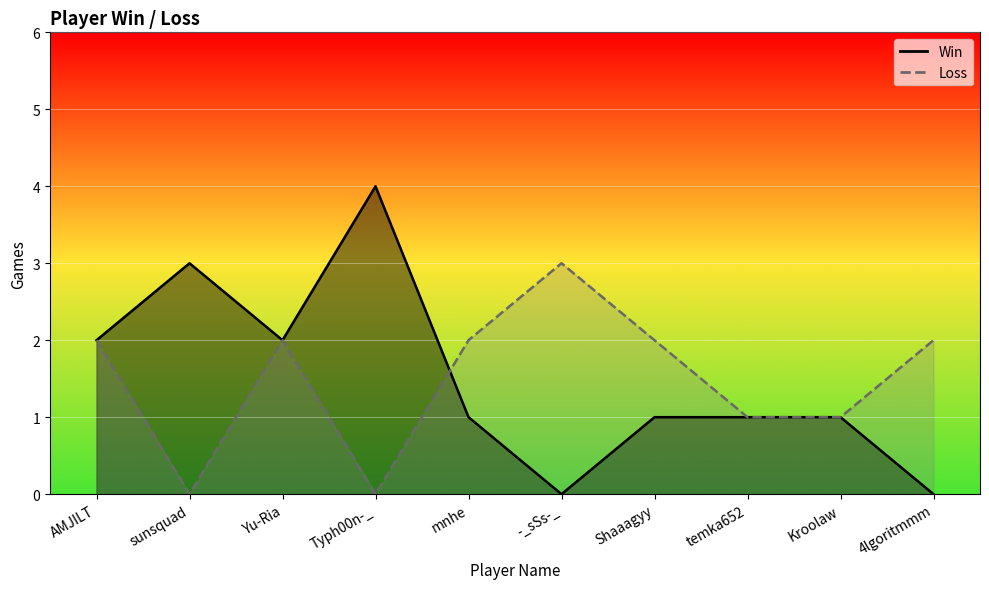

What is the label of the 10th point from the left?

4lgoritmmm